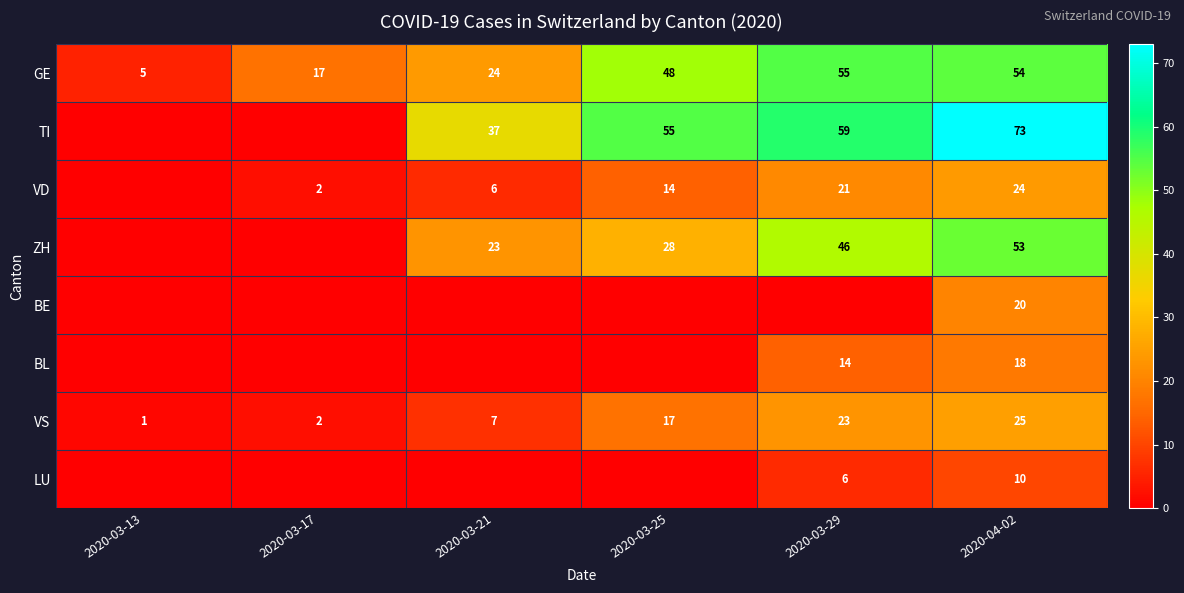

Rank the categories by VS value from lowest to highest.

2020-03-13, 2020-03-17, 2020-03-21, 2020-03-25, 2020-03-29, 2020-04-02